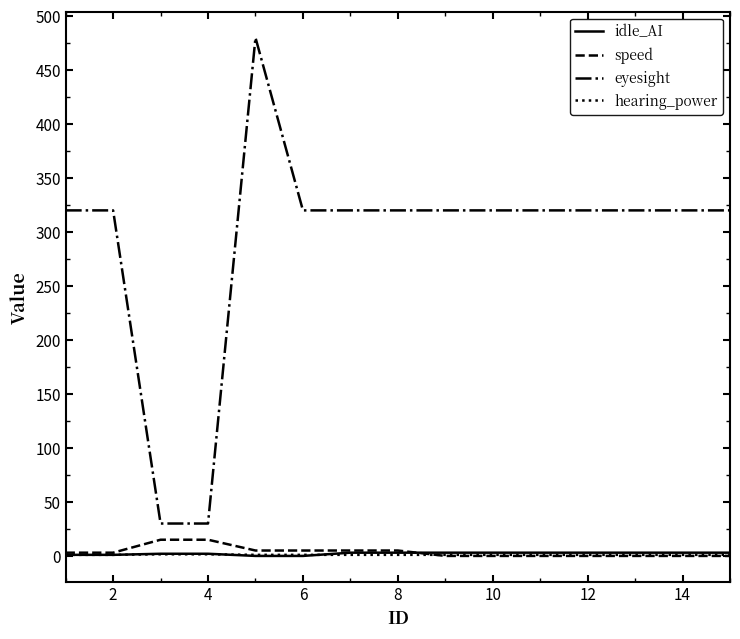

True or false: speed and eyesight cross at least once.

False